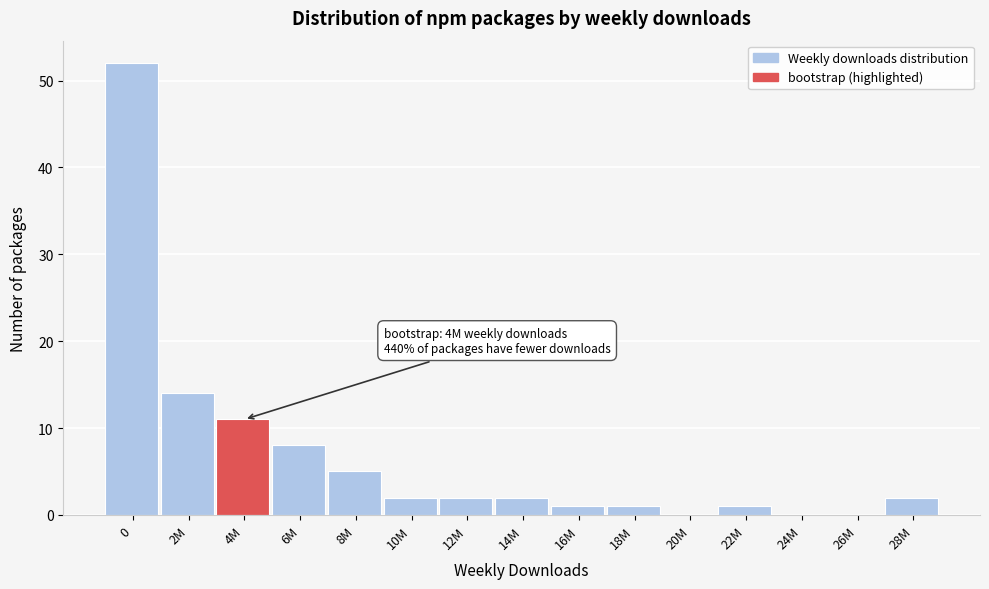

Reading right to left, list all the values displayed in this chart.

28M=2	26M=0	24M=0	22M=1	20M=0	18M=1	16M=1	14M=2	12M=2	10M=2	8M=5	6M=8	4M=11	2M=14	0=52